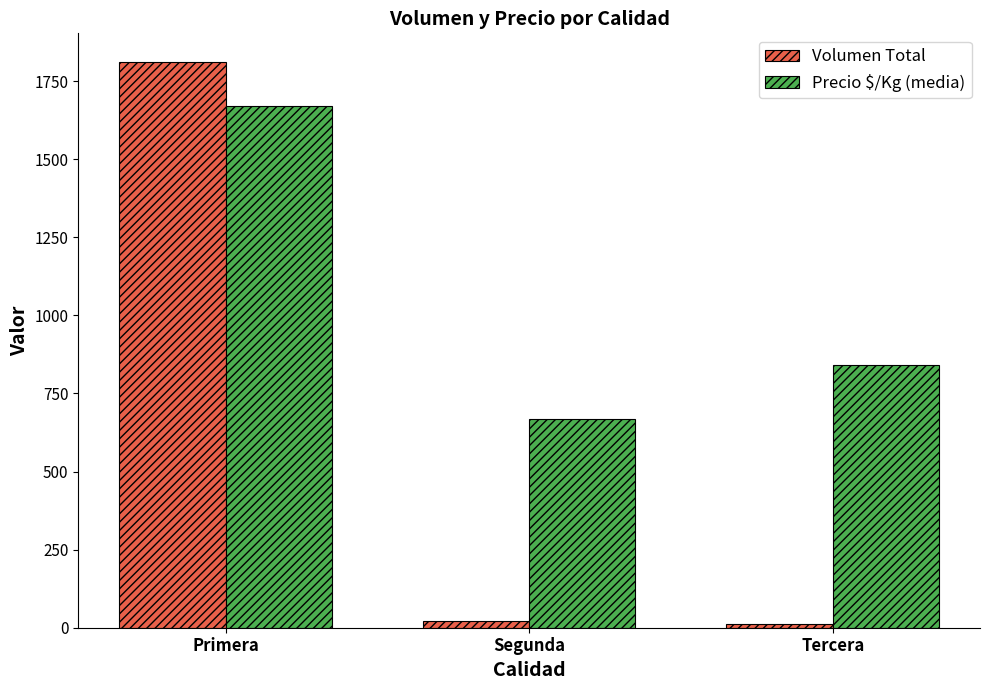

Rank the categories by Precio $/Kg (media) value from highest to lowest.

Primera, Tercera, Segunda